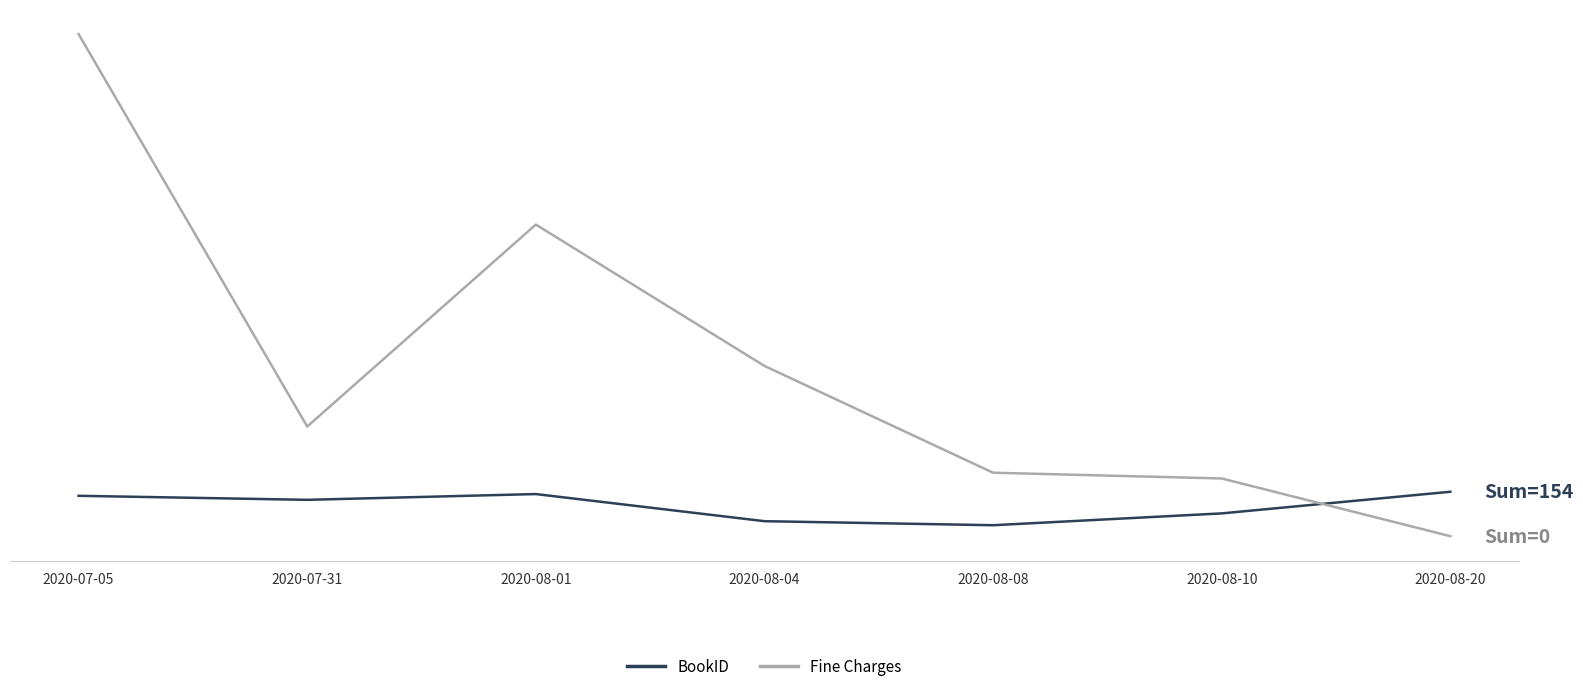

Rank the categories by Fine Charges value from highest to lowest.

2020-07-05, 2020-08-01, 2020-08-04, 2020-07-31, 2020-08-08, 2020-08-10, 2020-08-20